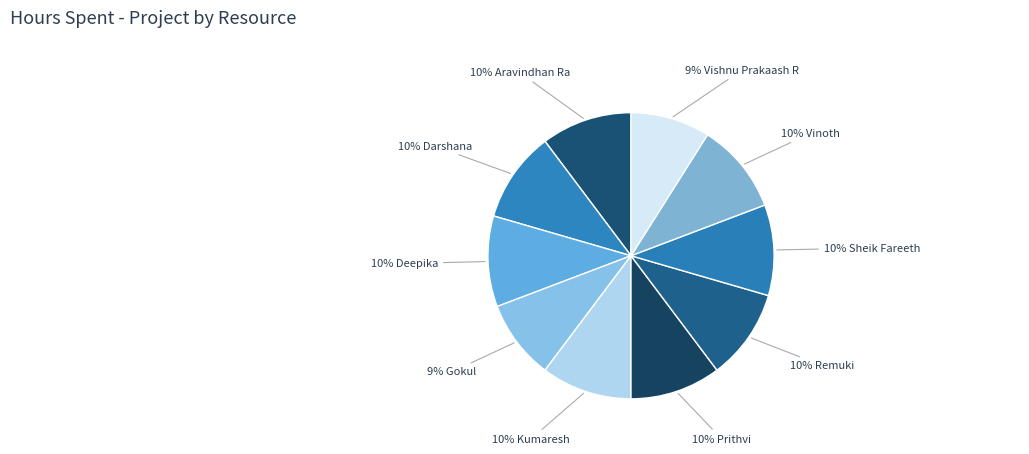

Count the number of slices in the pie.

10